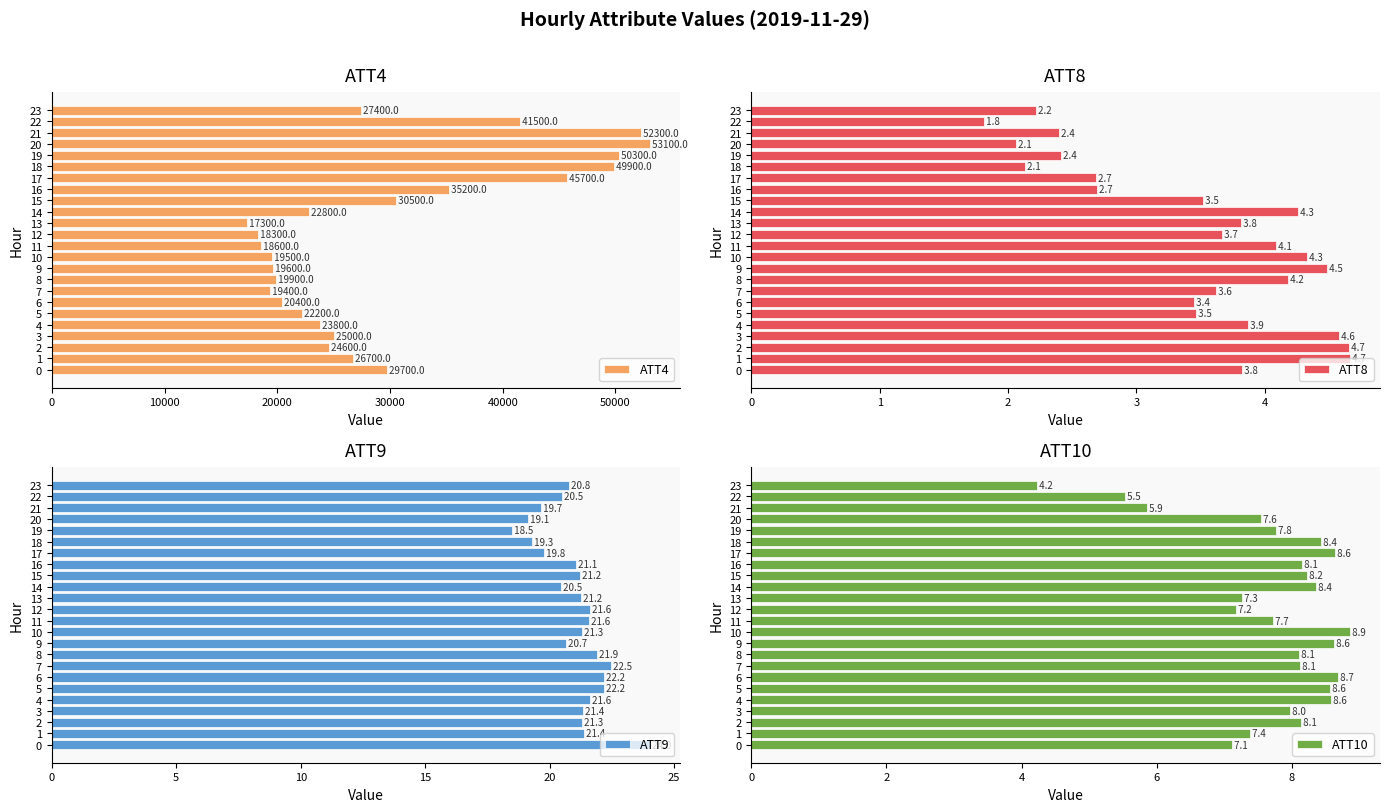

What is the label of the 9th bar from the left?

8